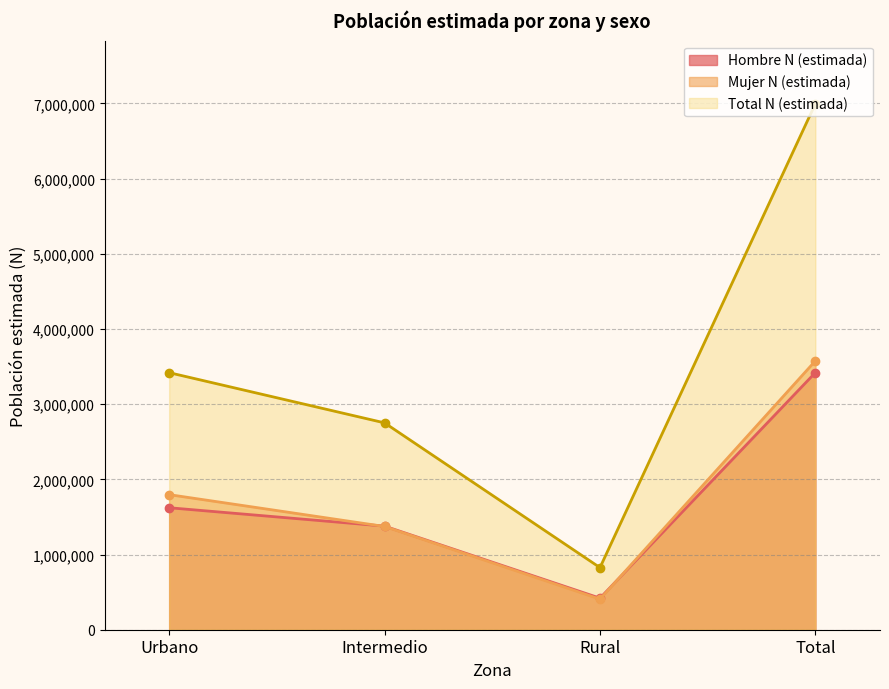

What is the value of the Hombre N (estimada) point at the 1st from the left?

1622147